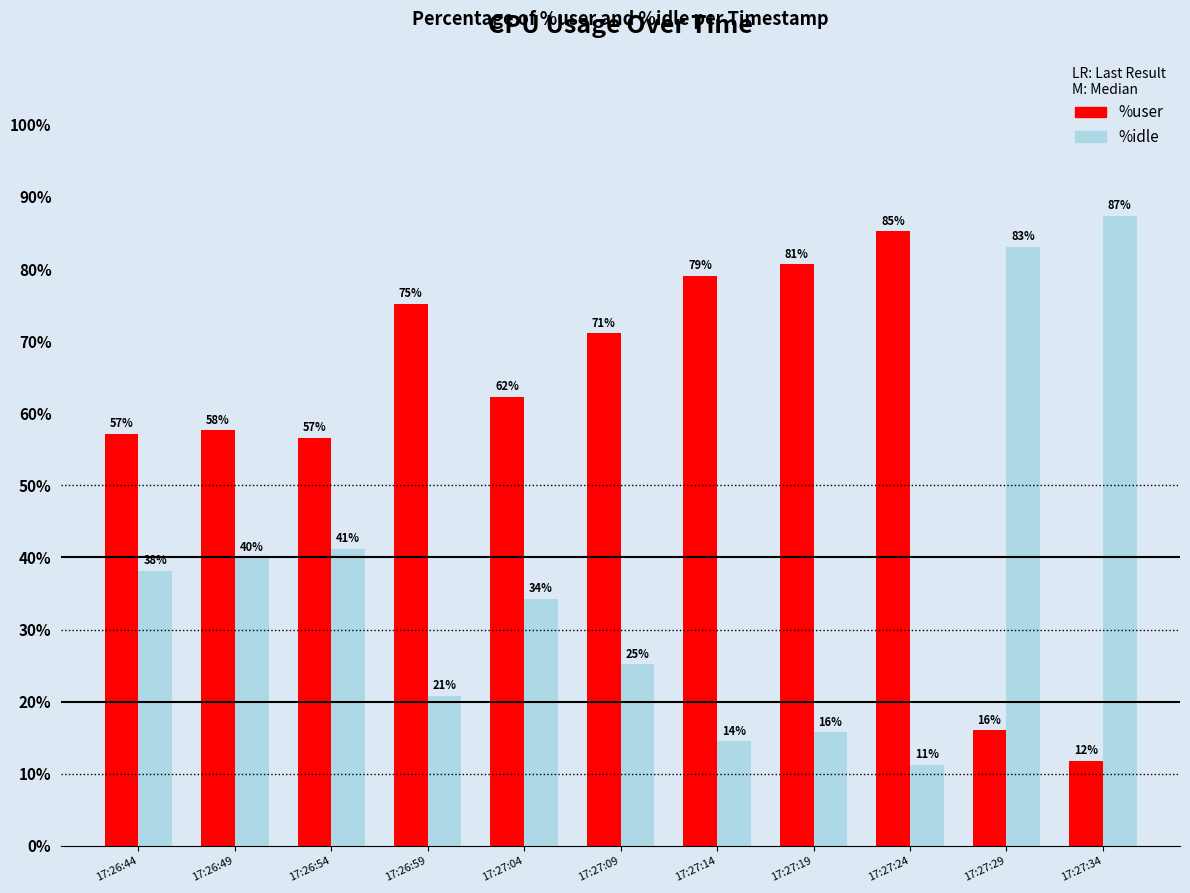

Where is %idle nearest to the value 49?

17:26:54